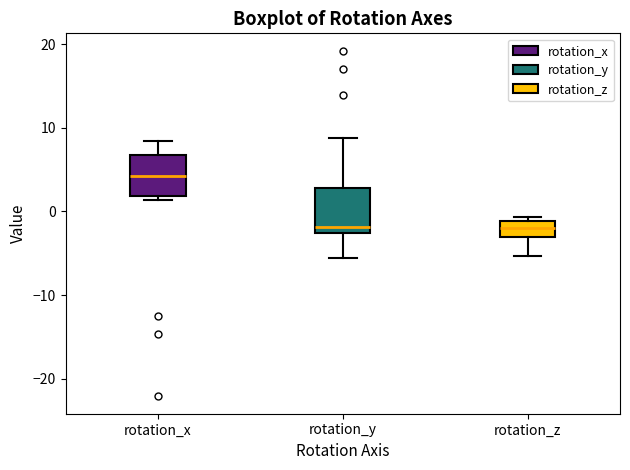

Reading left to right, transcribe this box plot: for each box, give where its median line is, the range the box spans, and where its two whiskers end, as read against the y-axis. The values are not printed on the chart, so give them approximately, as read against the axis.

rotation_x: median 4, box 2 to 7, whiskers 1 to 8
rotation_y: median -2, box -3 to 3, whiskers -6 to 9
rotation_z: median -2, box -3 to -1, whiskers -5 to -1 (just above the box's upper edge)